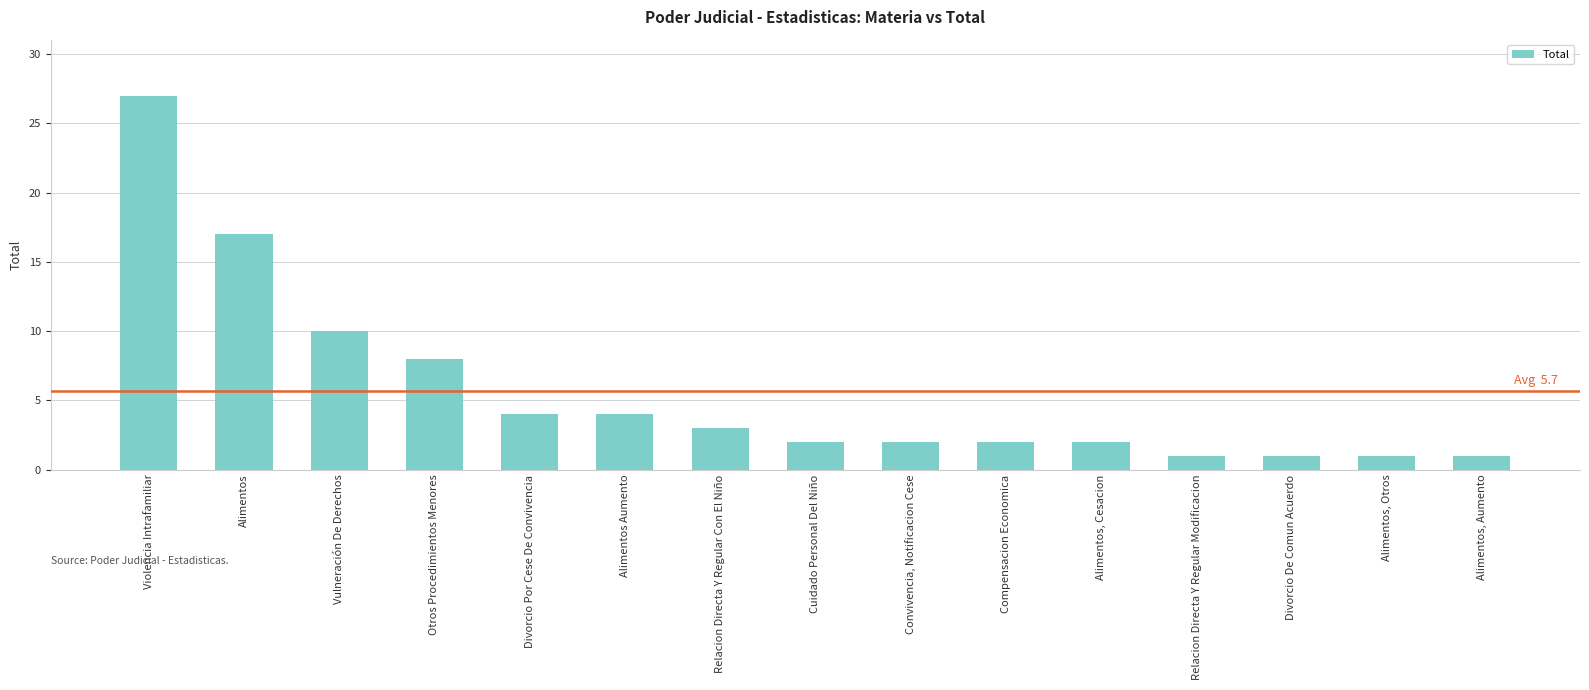

What is the change in value from Alimentos to Vulneración De Derechos?

-7